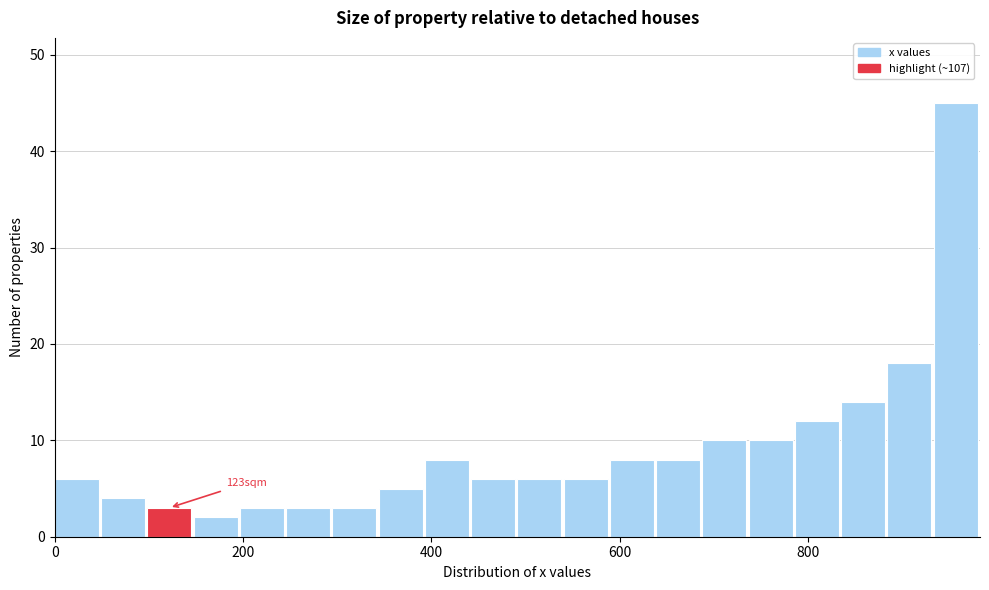

Around what value on the x-axis is the tallest bar? Give the approximate position of its centre, as read against the axis.

960